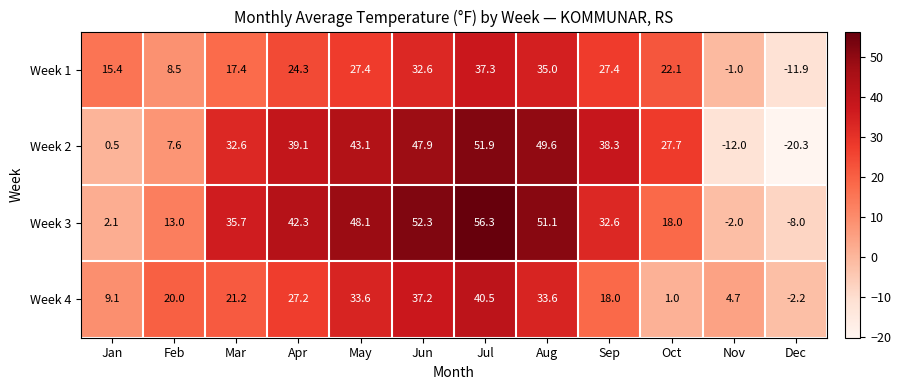

At which category is the sum across all series the highest?

Jul